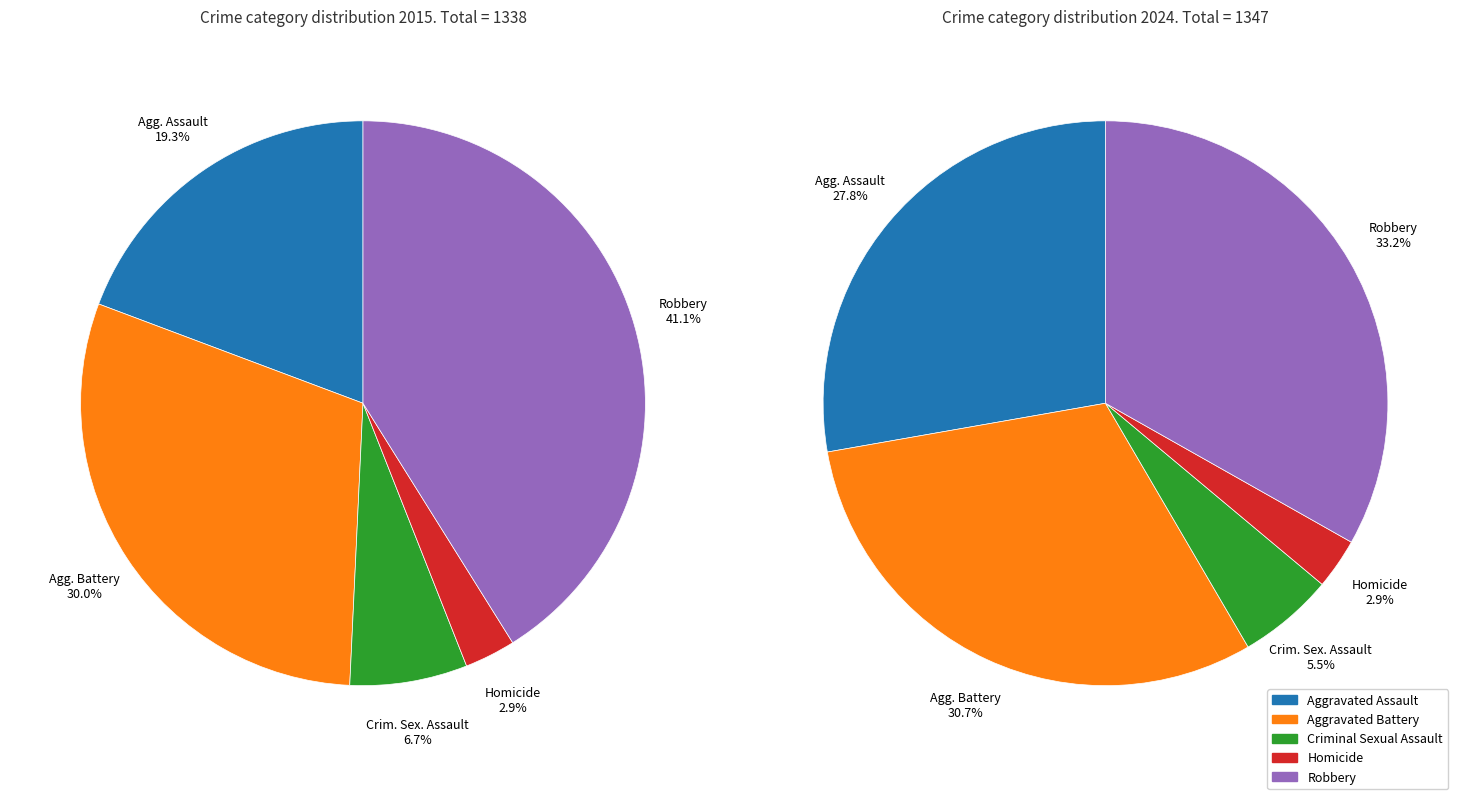

What is the smallest slice in the pie chart?

3